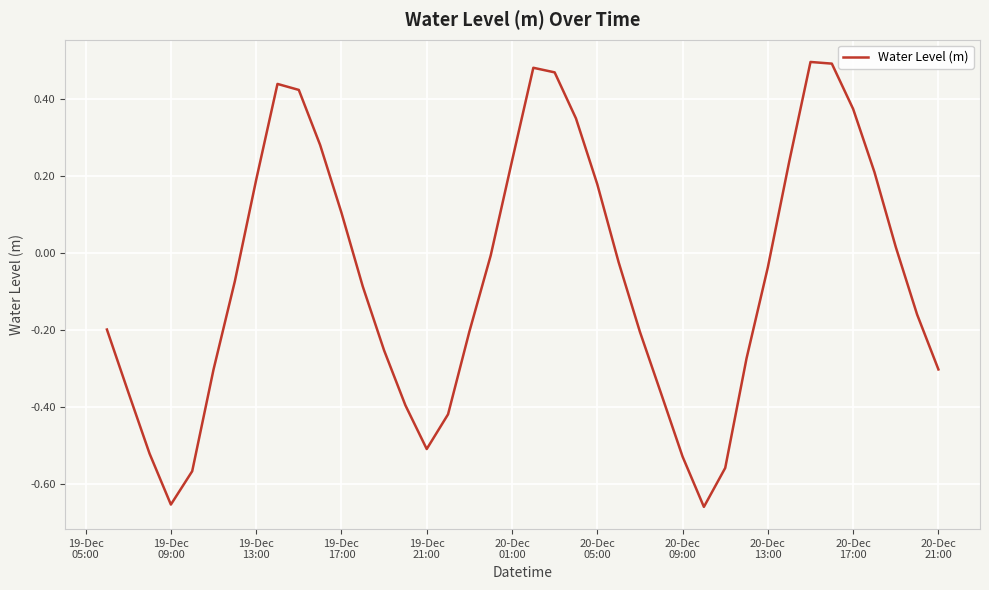

What is the difference between the maximum and minimum values?

1.2